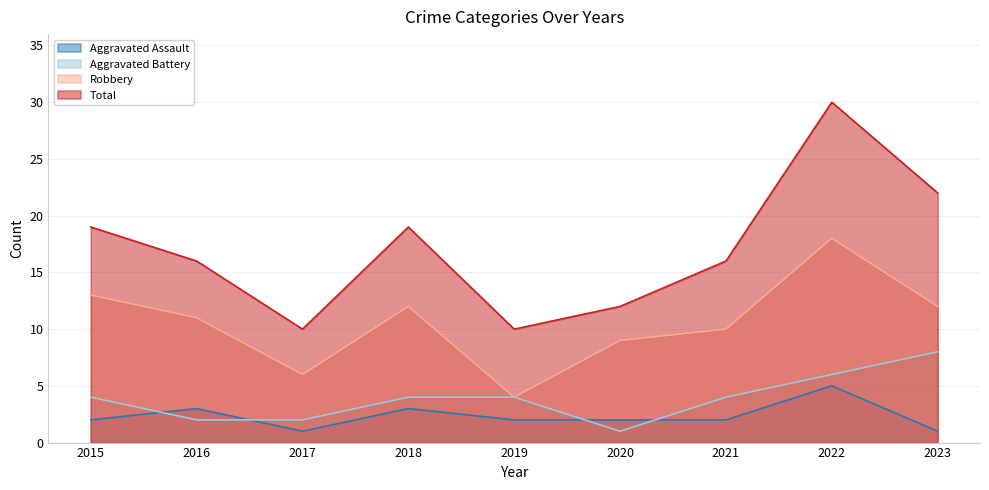

Between 2016 and 2017, which series saw the biggest shift?

Total